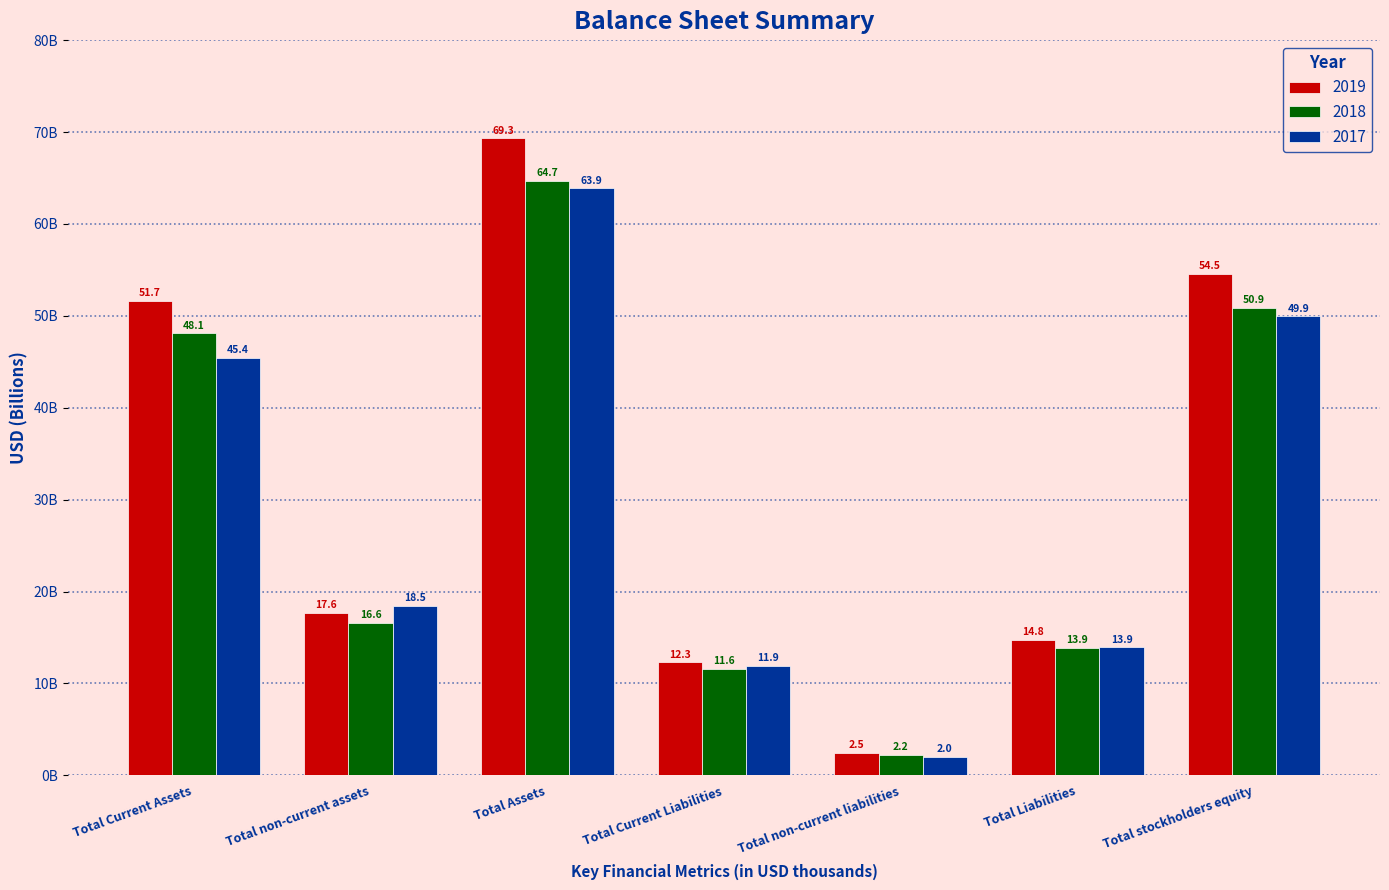

What are all the series names shown in the legend?

2019, 2018, 2017